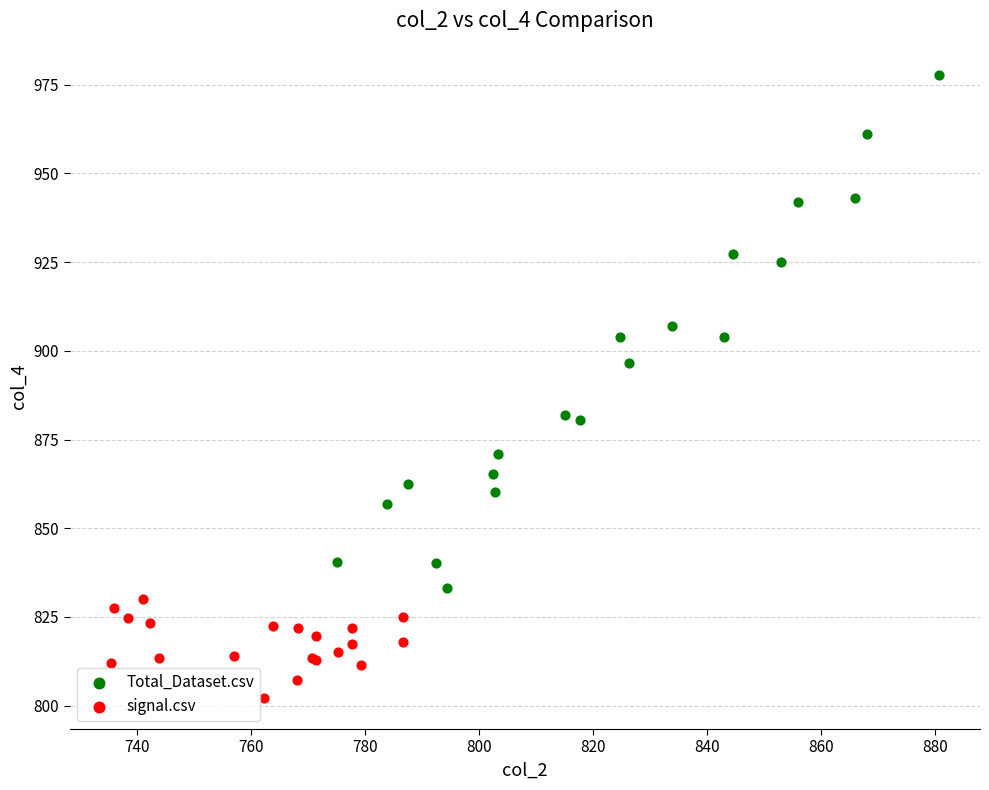

Which series contains the lowest Y value?

signal.csv